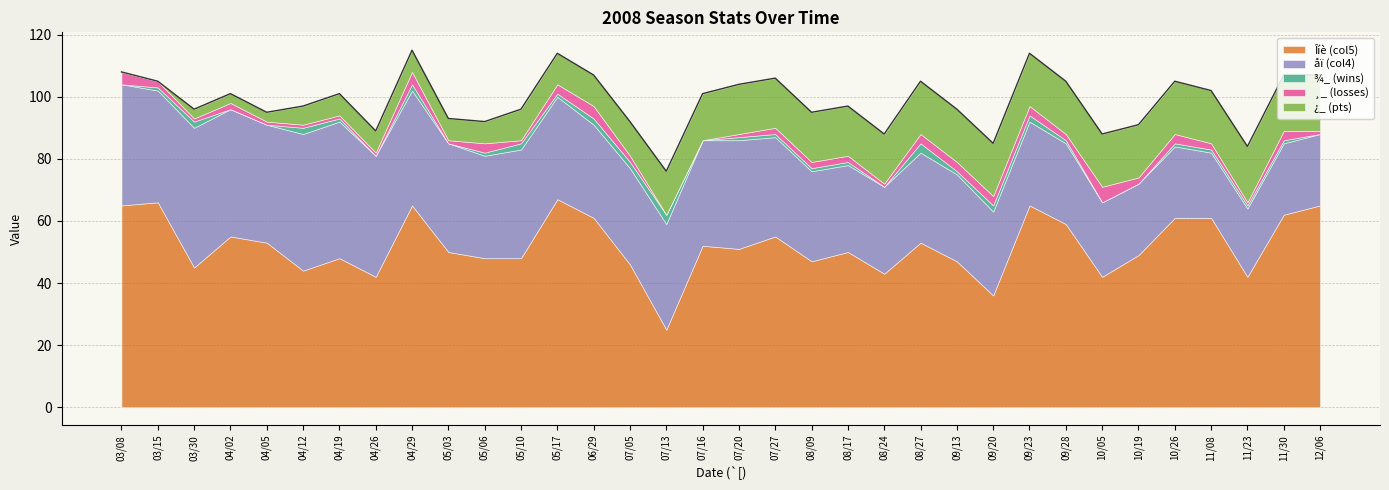

How many values in the ¾_ (wins) series are below 1?

10